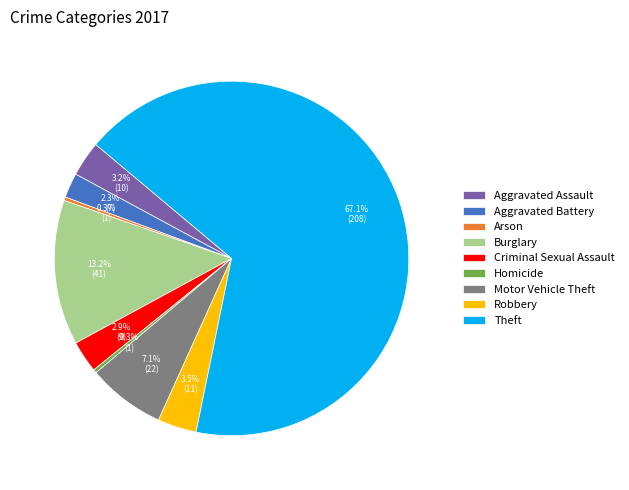

How many slices are in this pie chart?

9